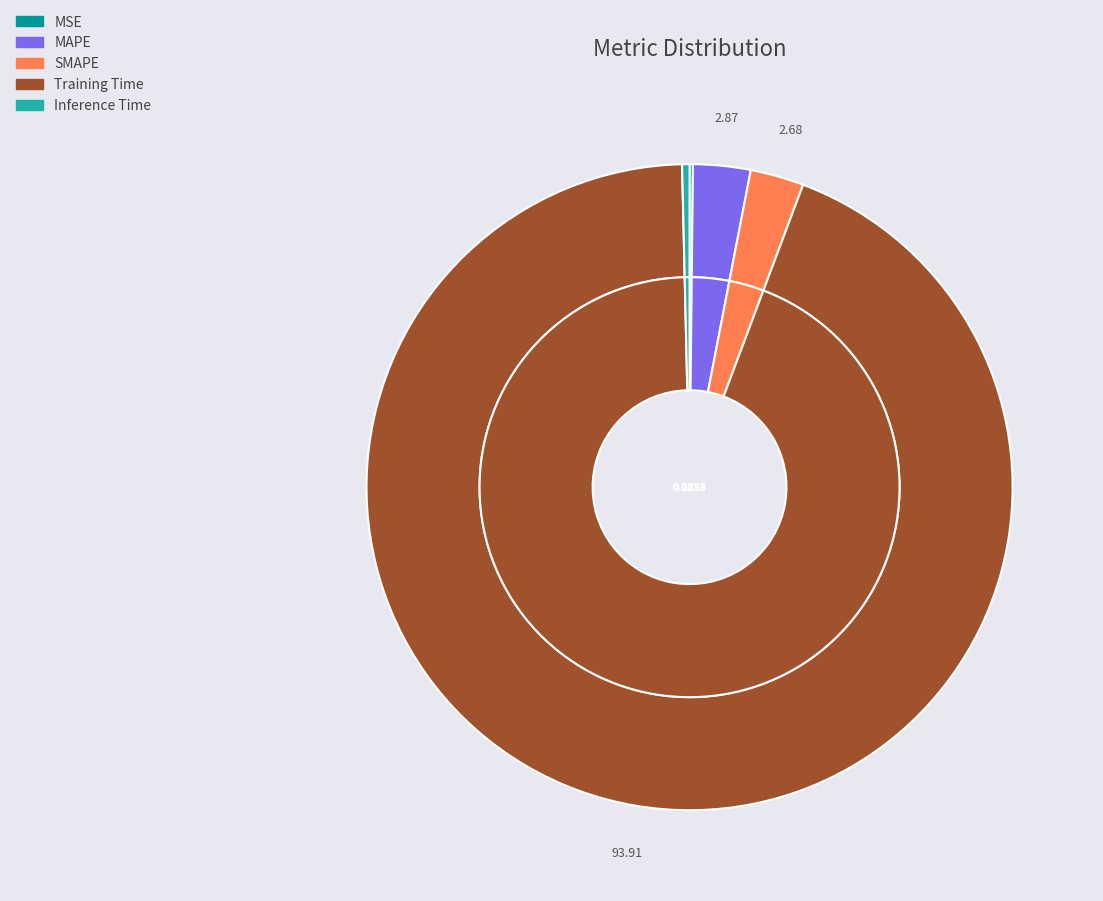

To the nearest percent, what is the average slice percentage?

20%